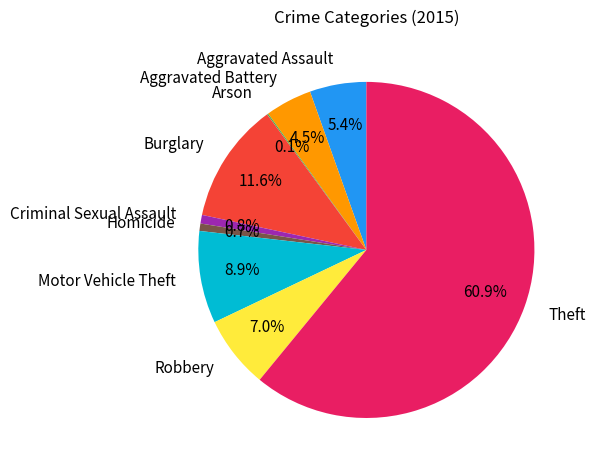

Between Robbery and Burglary, which is larger?

Burglary